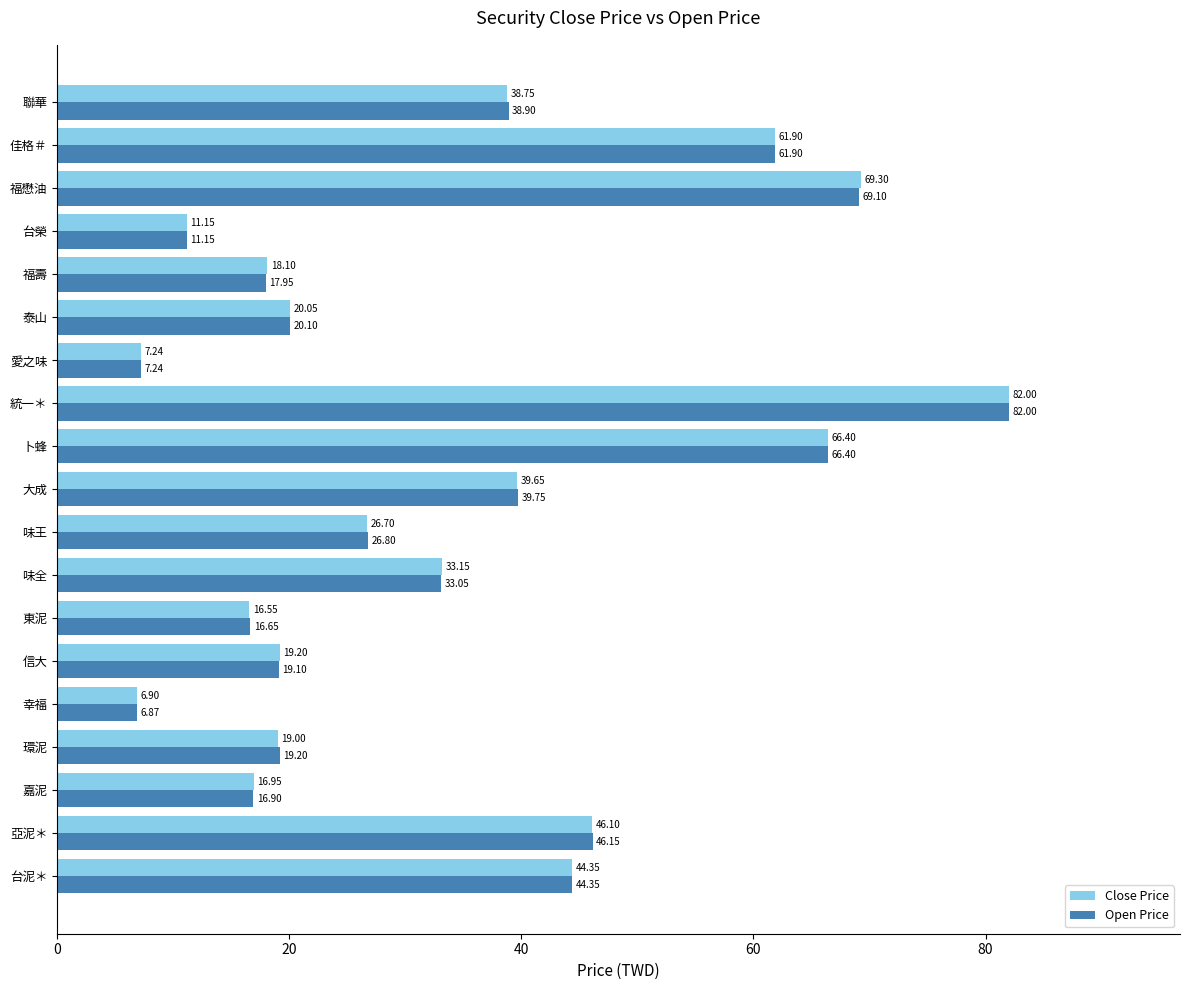

At which category is the sum across all series the highest?

統一＊